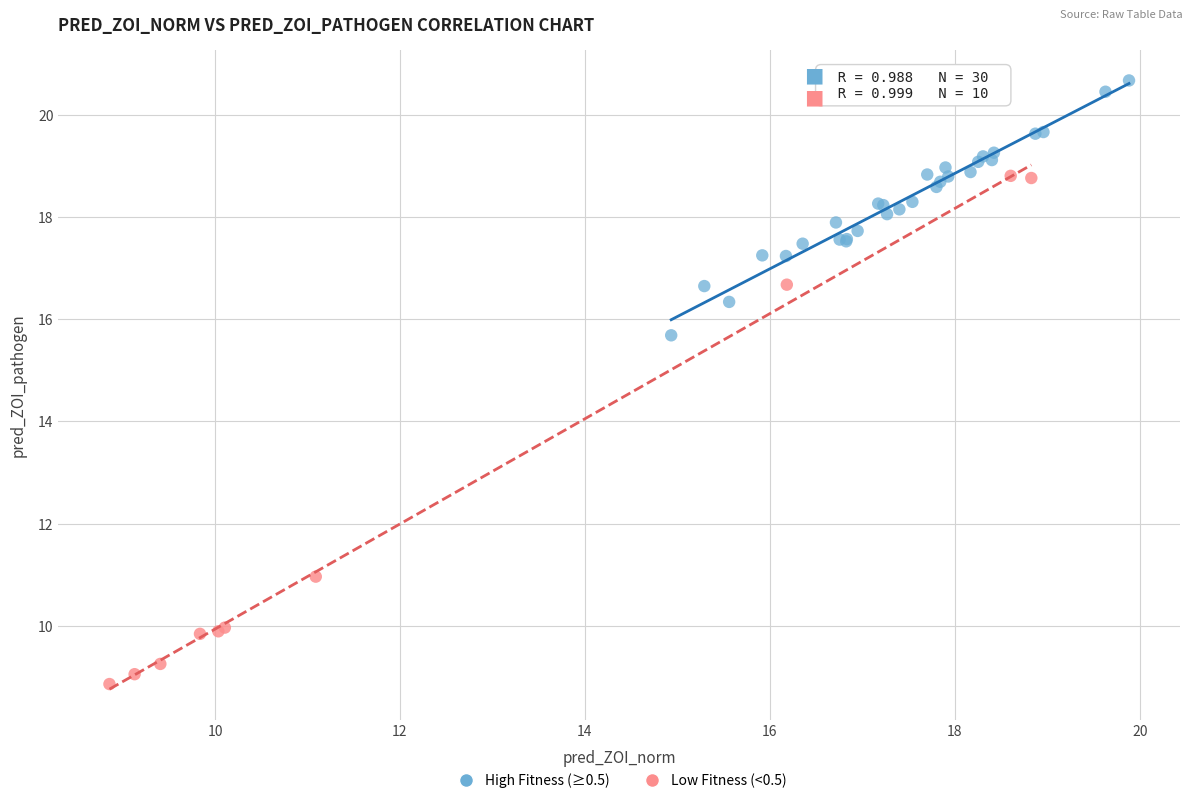

Which series contains the highest Y value?

High Fitness (≥0.5)